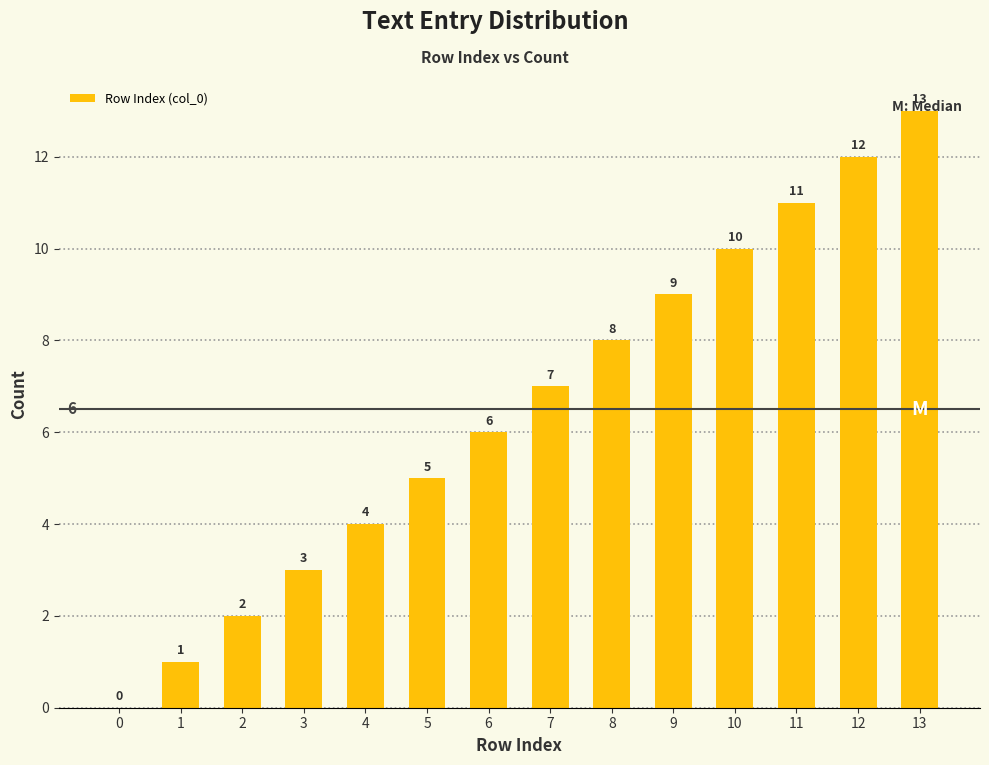

Are the bars grouped side by side (vs. stacked)?

No